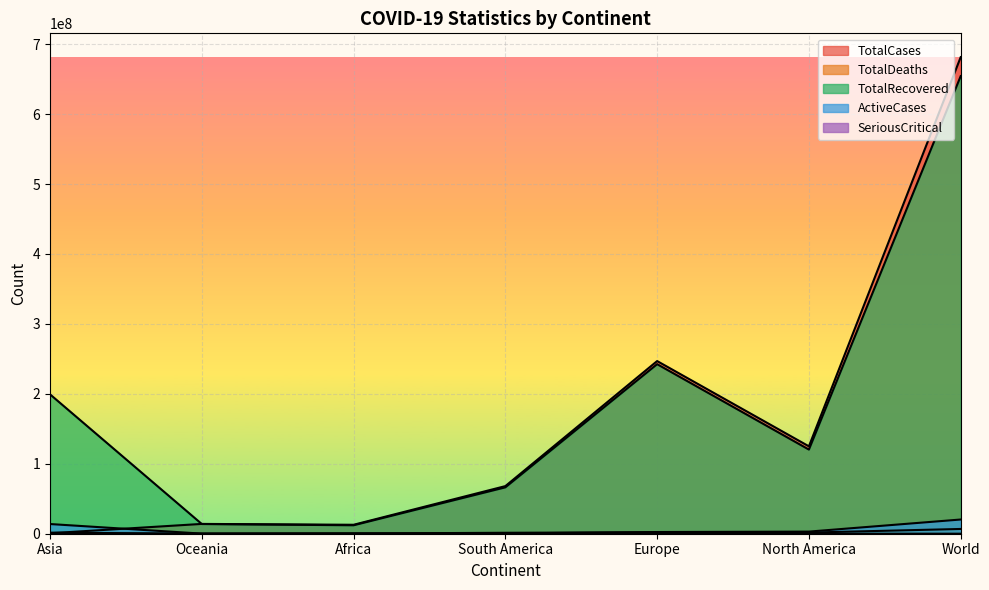

What is the label of the 6th point from the left?

North America